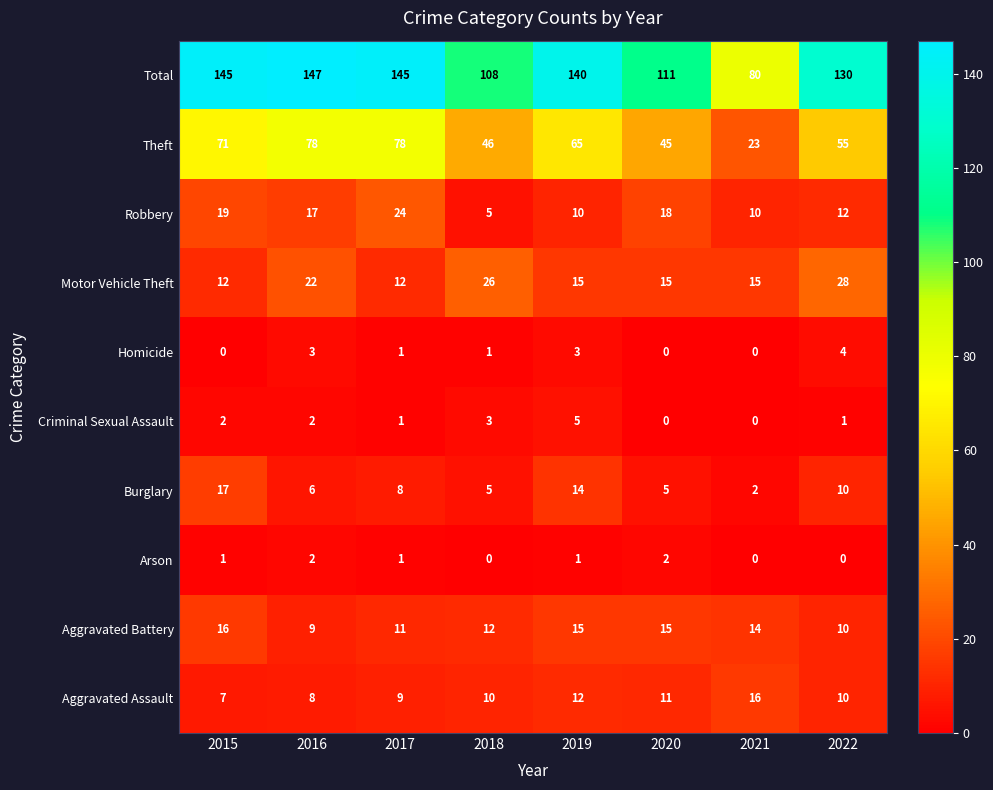

At which label does Burglary reach its minimum?

2021